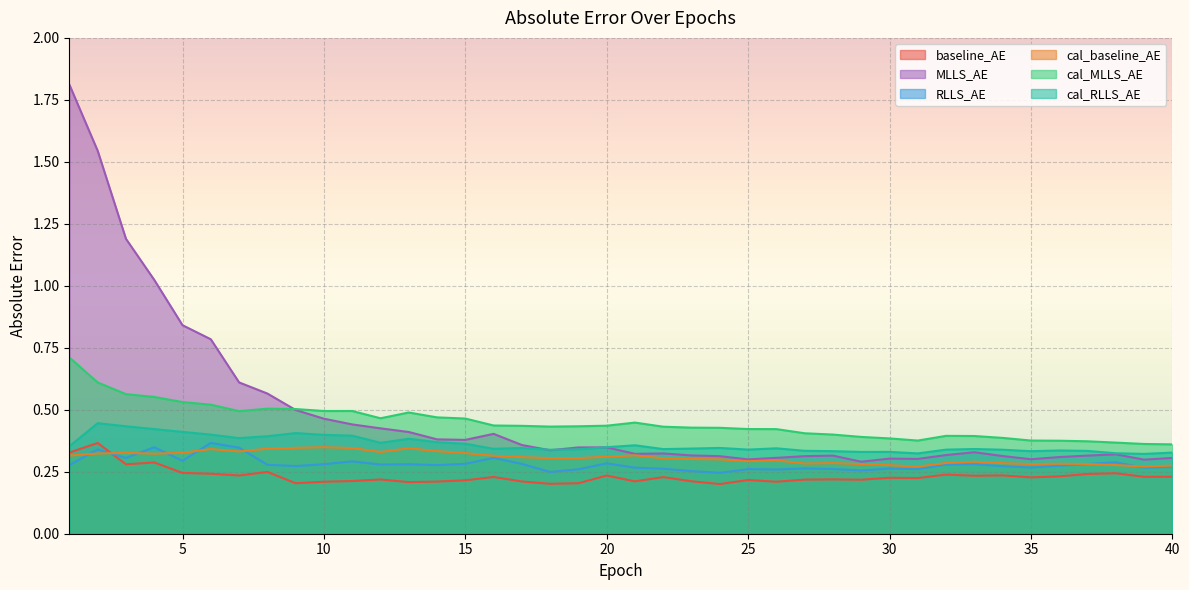

At which category is the sum across all series the highest?

1